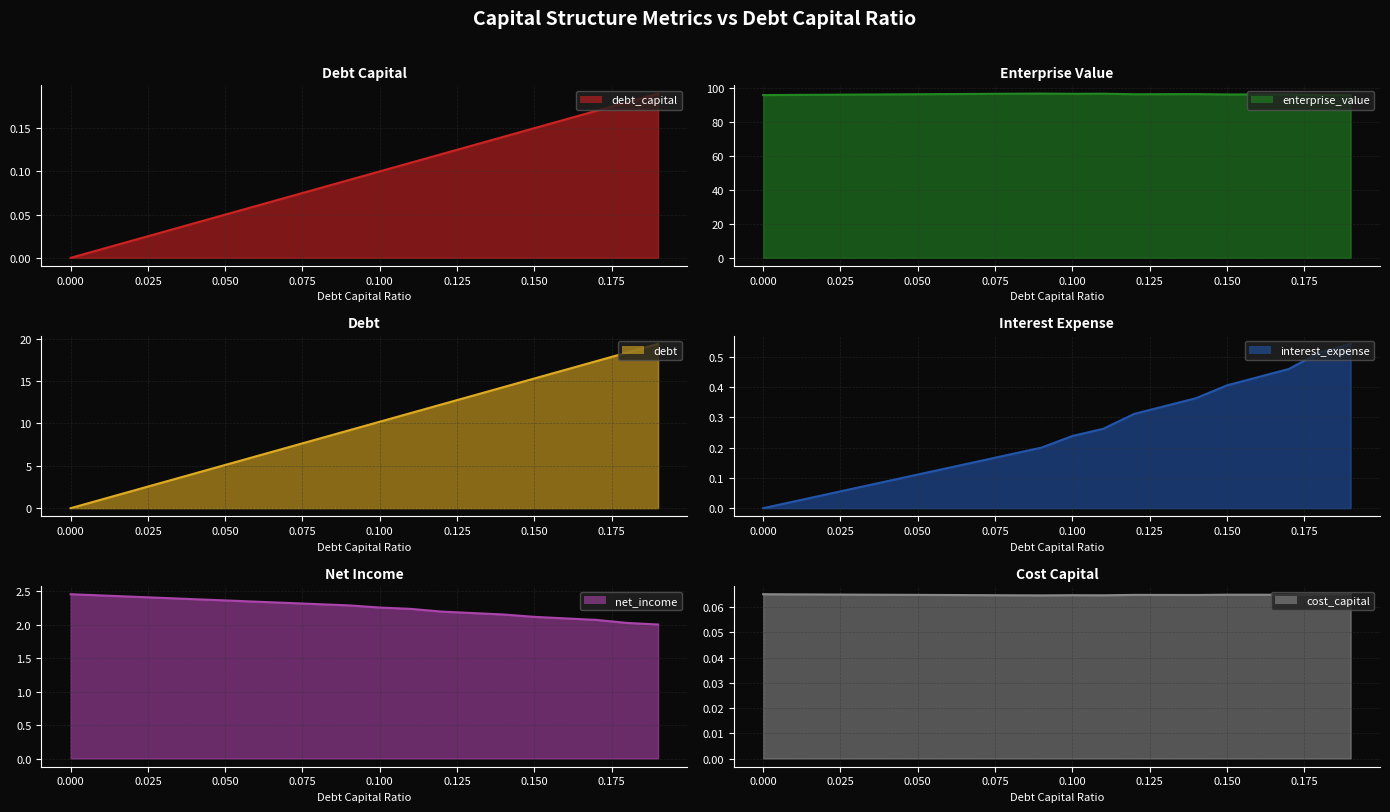

True or false: debt_capital and net_income cross at least once.

False